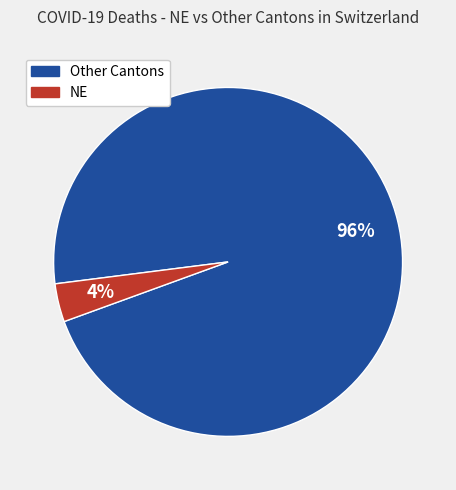

Is it true that Other Cantons is 84% of the pie?

False